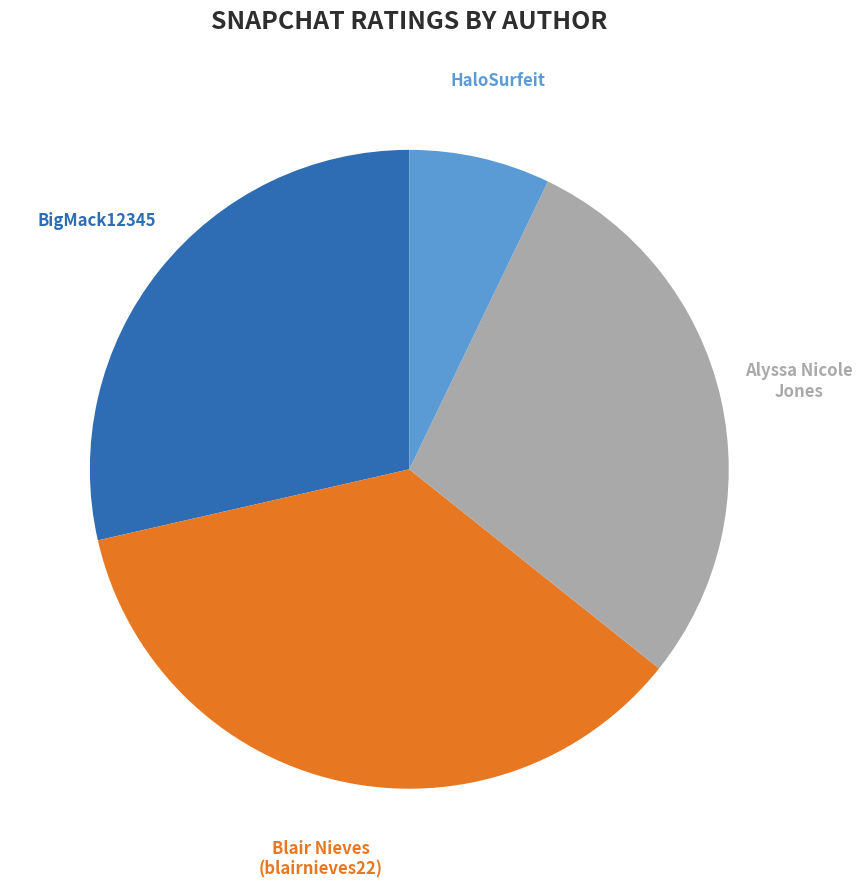

Do HaloSurfeit and BigMack12345 together represent more than half of the pie?

No